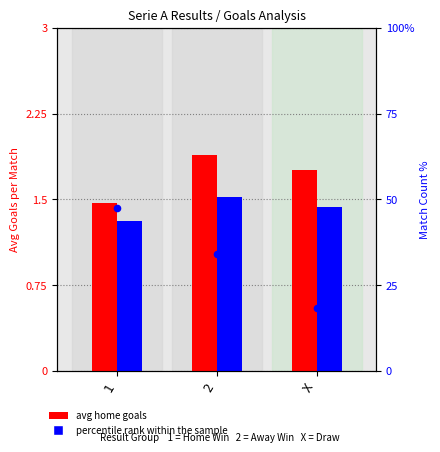

At which category is the sum across all series the highest?

1